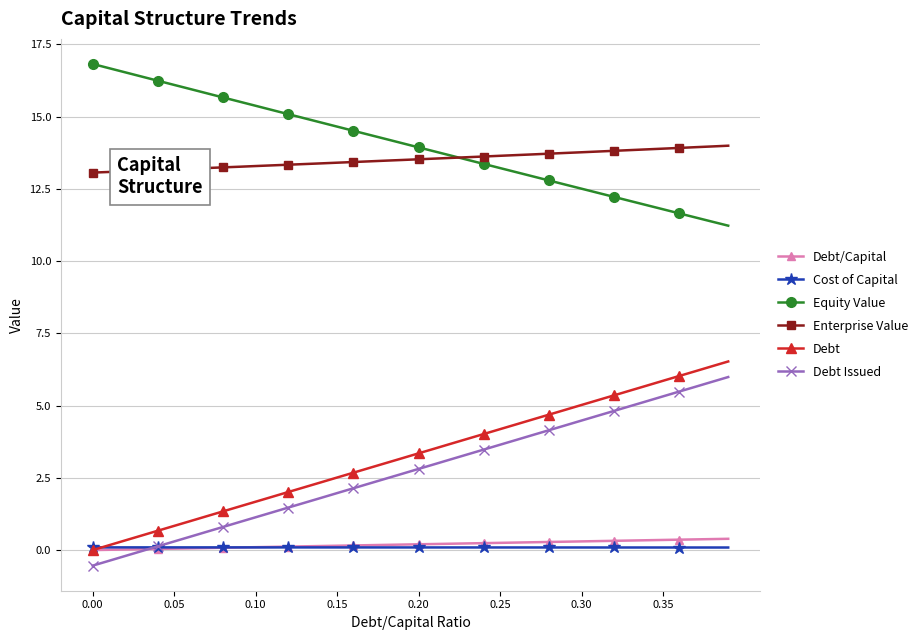

True or false: Debt Issued has more than 1 points higher than both neighbors.

False